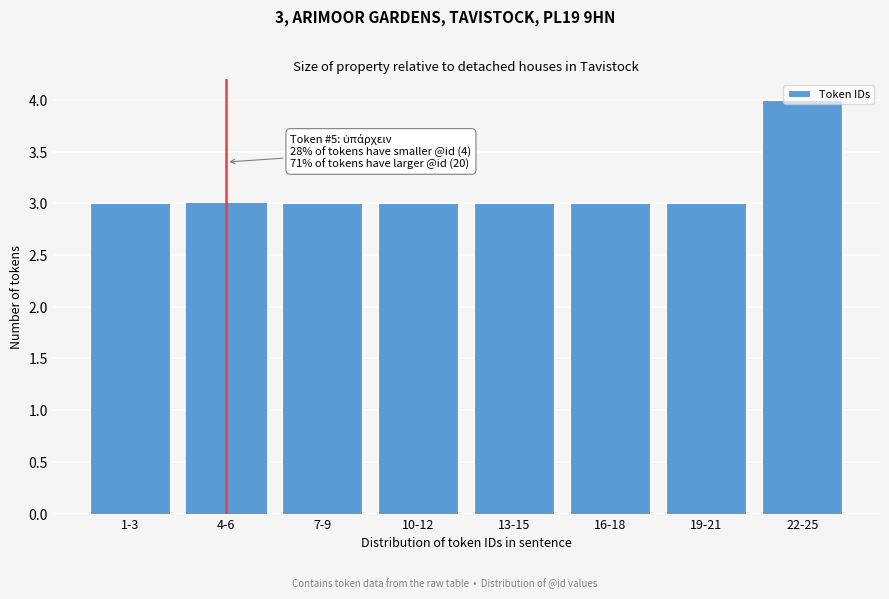

Is it true that the value at 19-21 is 3?

True